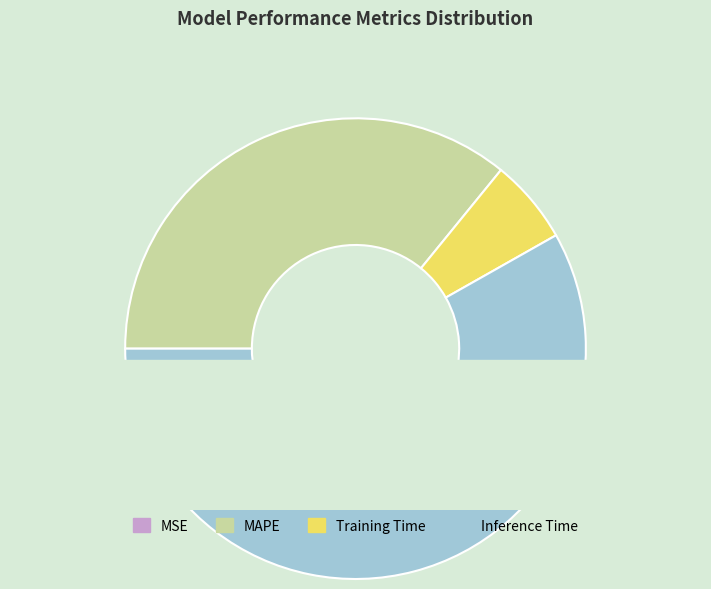

To the nearest percent, what is the combined percentage of MSE and Training Time?

6%